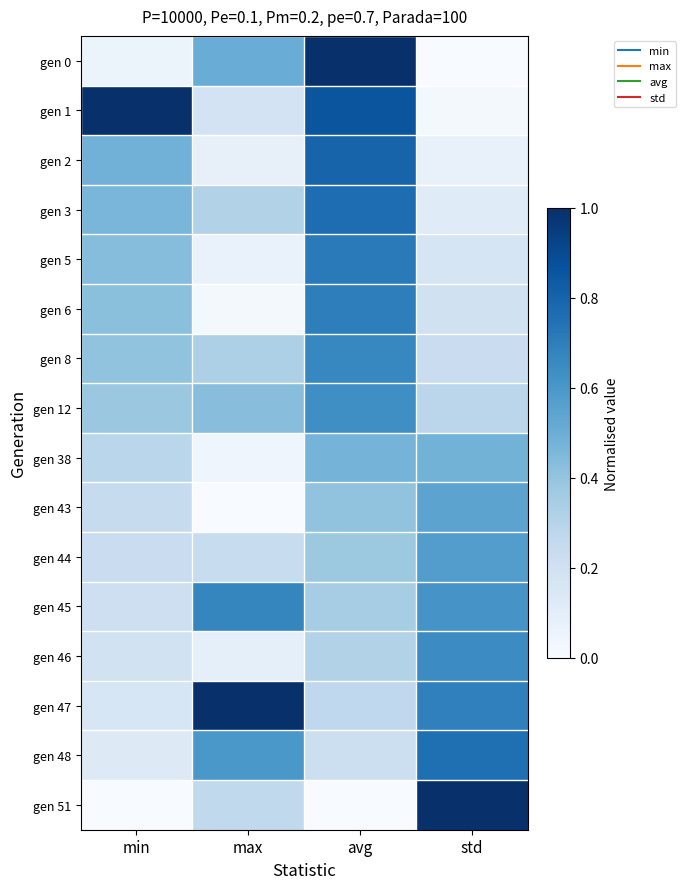

Which has a higher value, min or std?

min